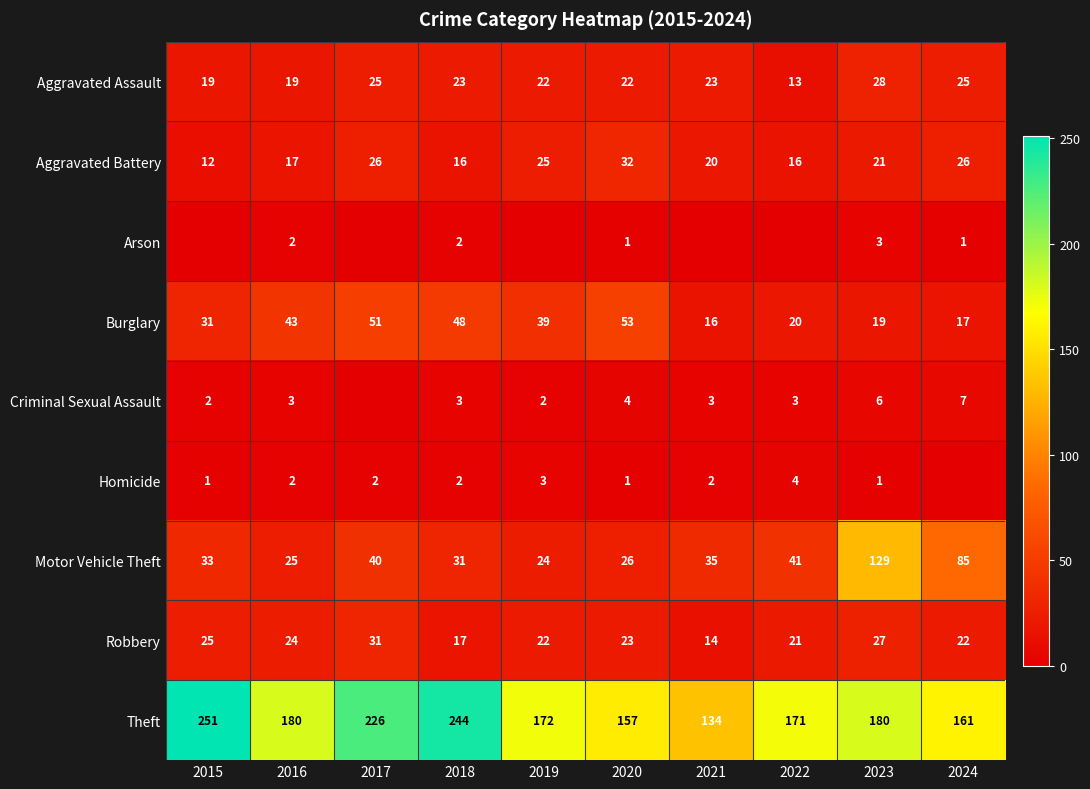

How many distinct data groups are displayed?

9